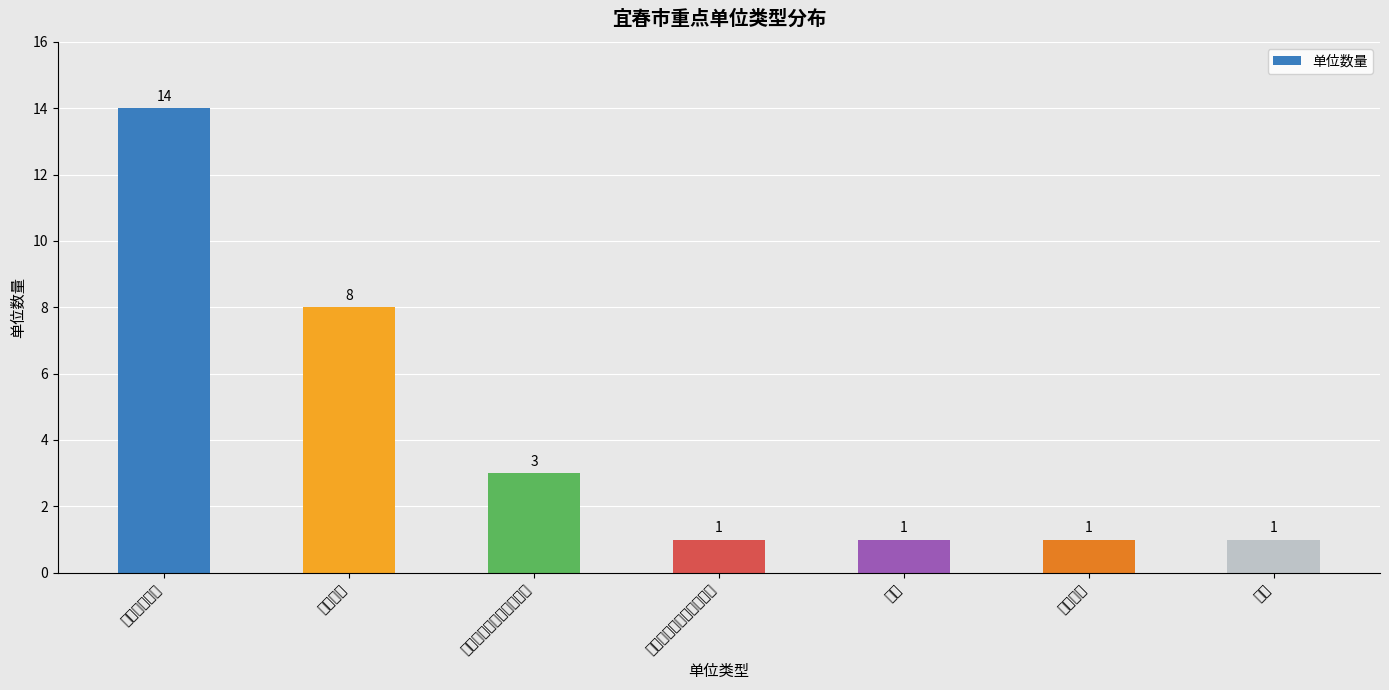

Rank the categories by value from highest to lowest.

人员密集场所, 通信枢纽, 易燃易爆危险品存放单位, 易燃易爆危险品经营单位, 粮库, 国家机关, 其他